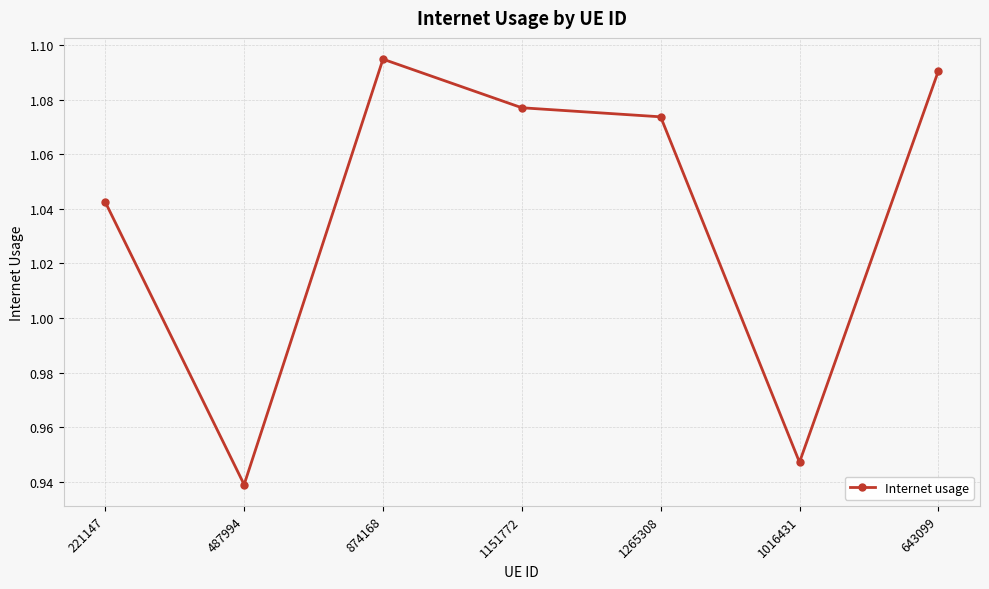

The value at 1265308 is 0.7. True or false?

False